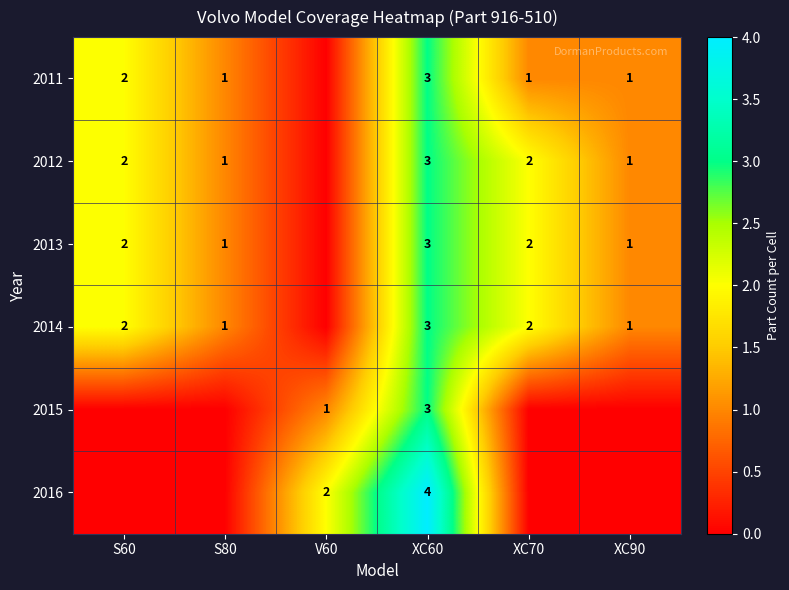

The value of 2012 at XC70 is 2. True or false?

True